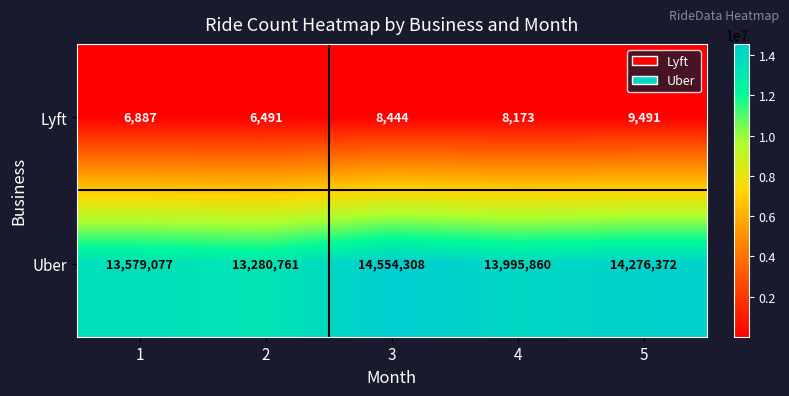

How many data points does each series have?

5